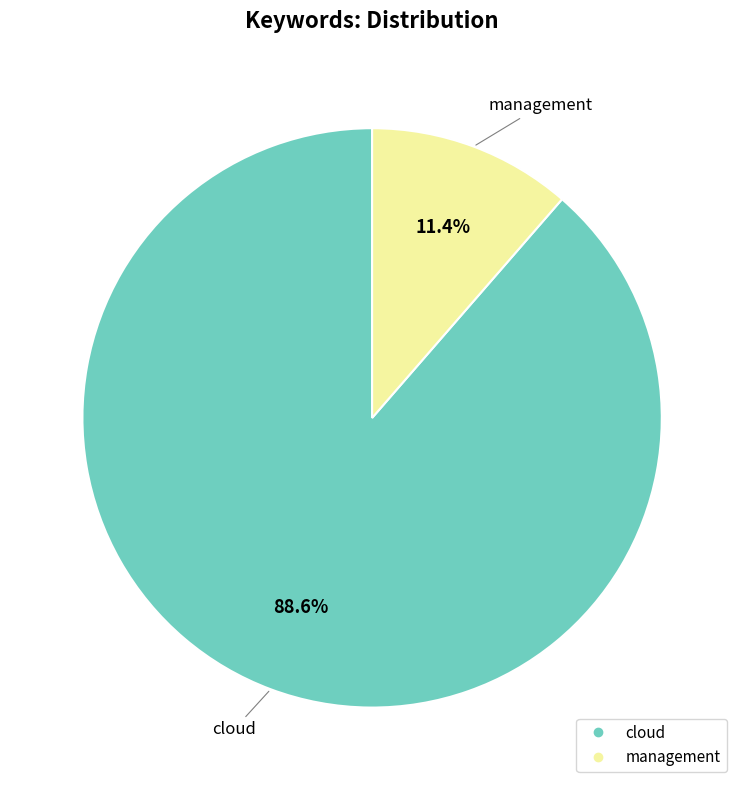

Which category has the smallest portion of the pie?

management